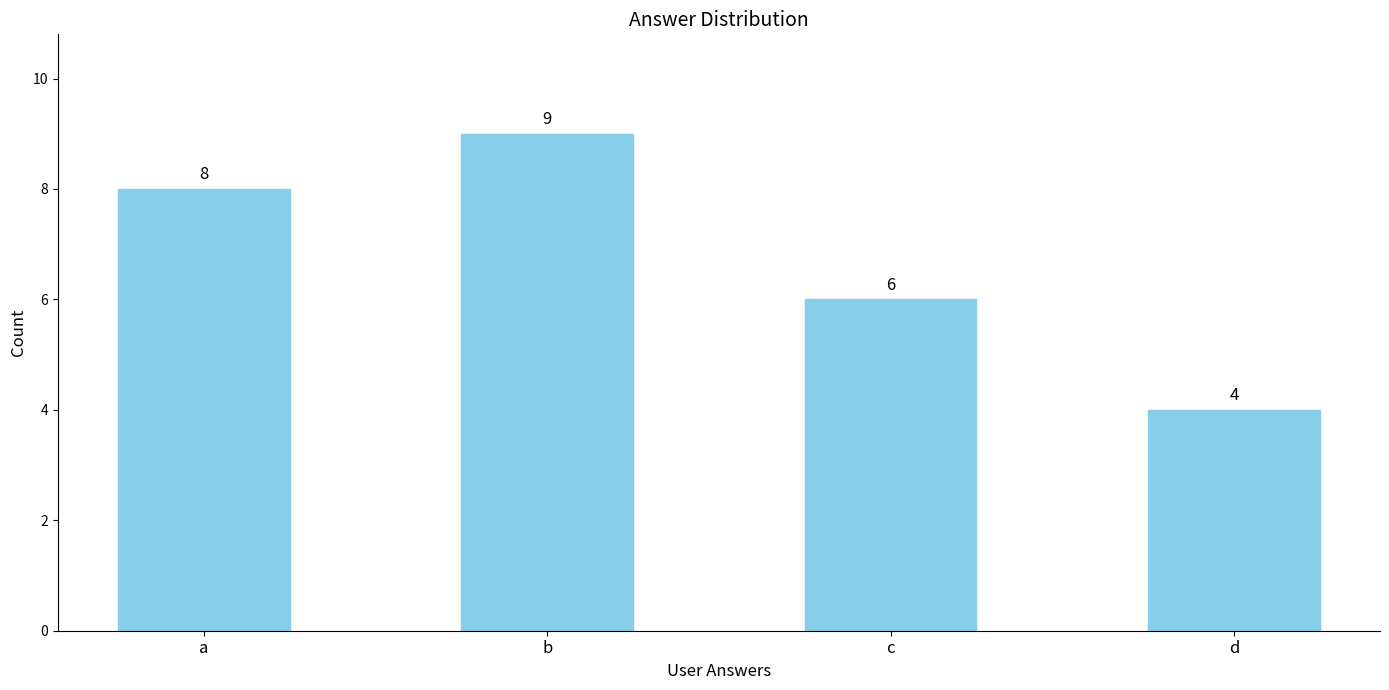

True or false: the data shows 1 at c.

False